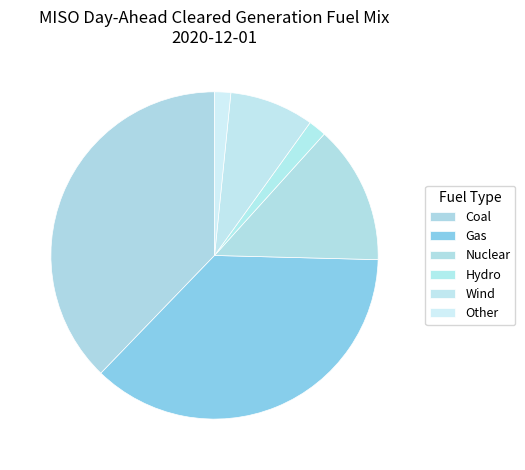

What percentage do Nuclear and Wind together represent?

22.0%